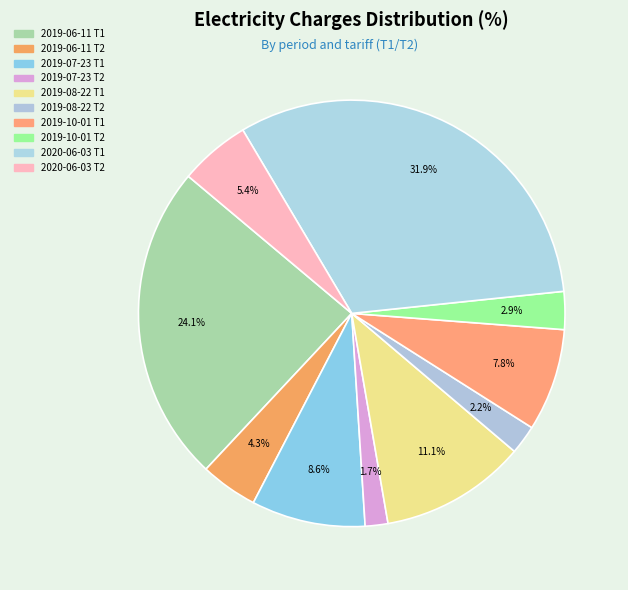

What percentage is the 2020-06-03 Т2 slice, to the nearest percent?

5%